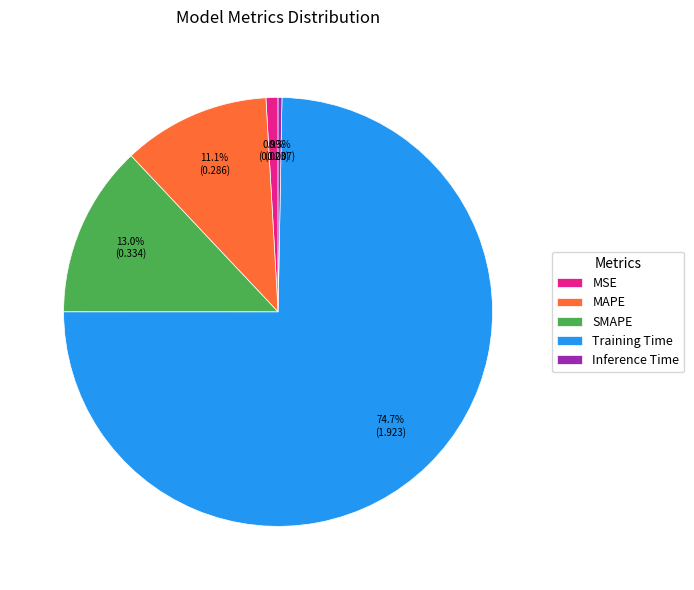

Which category accounts for the majority?

Training Time